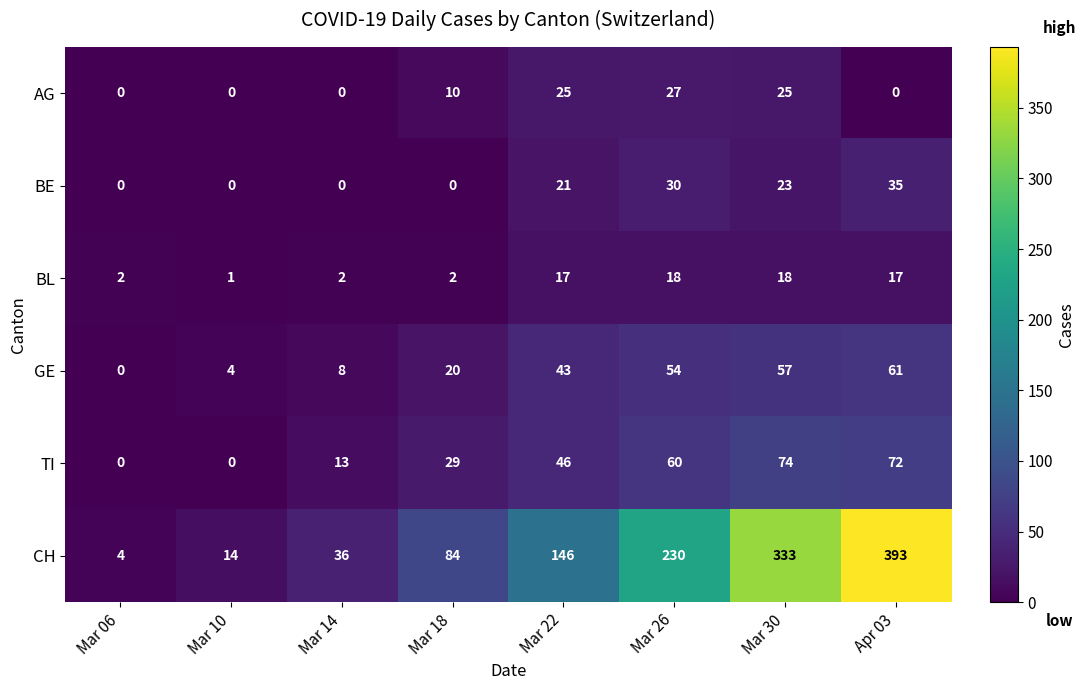

What is the difference between the highest and lowest values at Mar 26?

212